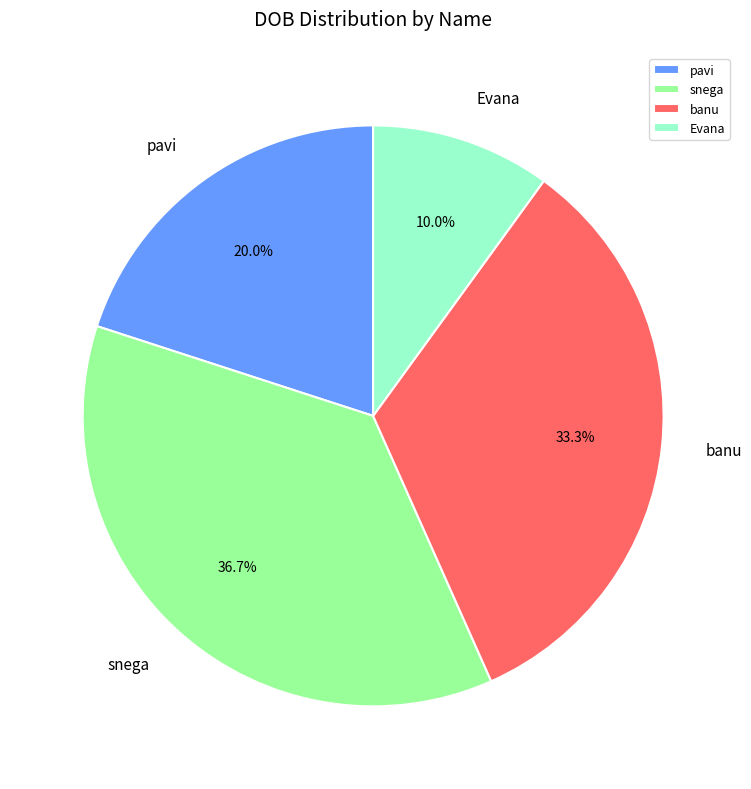

Combined, what portion of the pie is snega and pavi?

56.7%